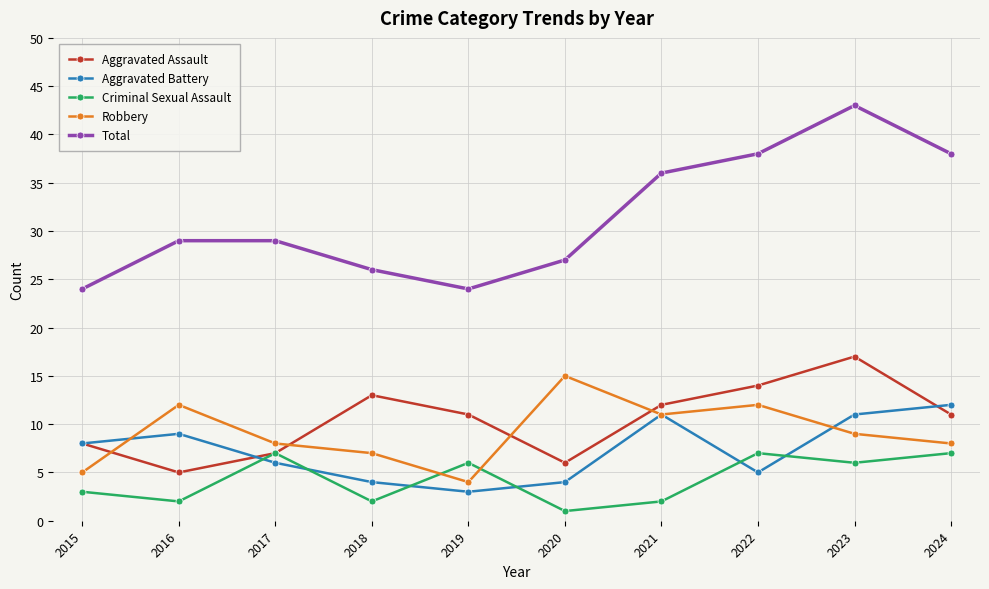

True or false: Total has more than 2 interior local peaks.

False